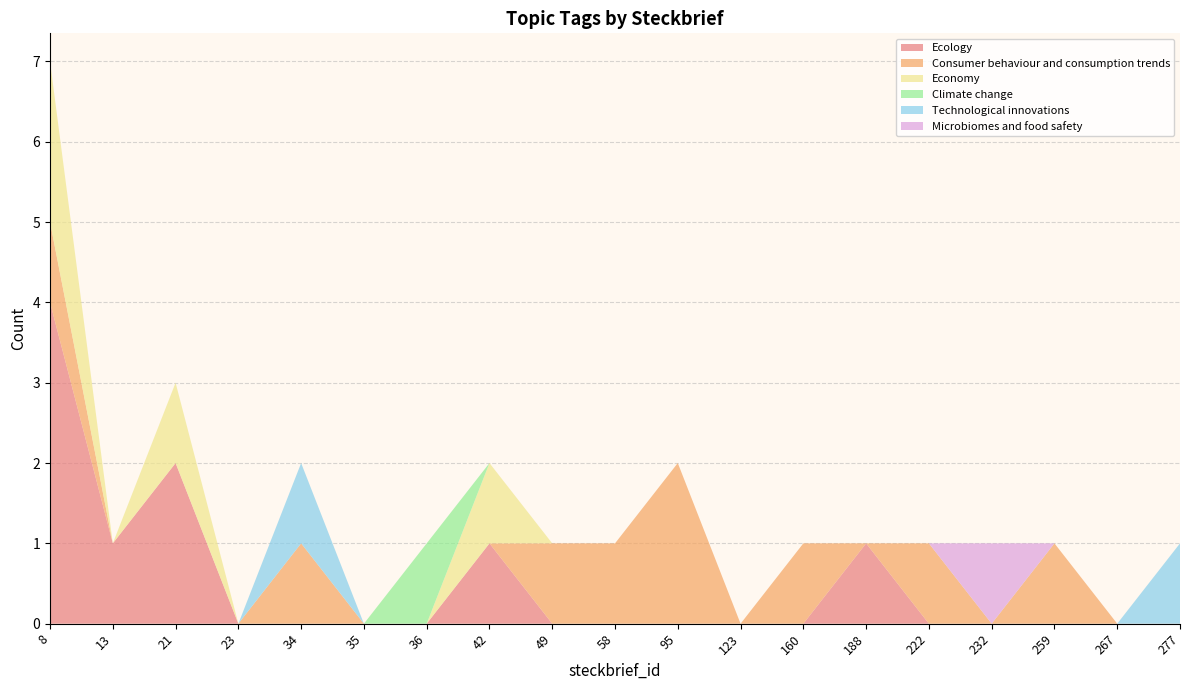

Reading right to left, extract all data points from this chart.

Ecology: 0	0	0	0	0	1	0	0	0	0	0	1	0	0	0	0	2	1	4
Consumer behaviour and consumption trends: 0	0	1	0	1	0	1	0	2	1	1	0	0	0	1	0	0	0	1
Economy: 0	0	0	0	0	0	0	0	0	0	0	1	0	0	0	0	1	0	2
Climate change: 0	0	0	0	0	0	0	0	0	0	0	0	1	0	0	0	0	0	0
Technological innovations: 1	0	0	0	0	0	0	0	0	0	0	0	0	0	1	0	0	0	0
Microbiomes and food safety: 0	0	0	1	0	0	0	0	0	0	0	0	0	0	0	0	0	0	0